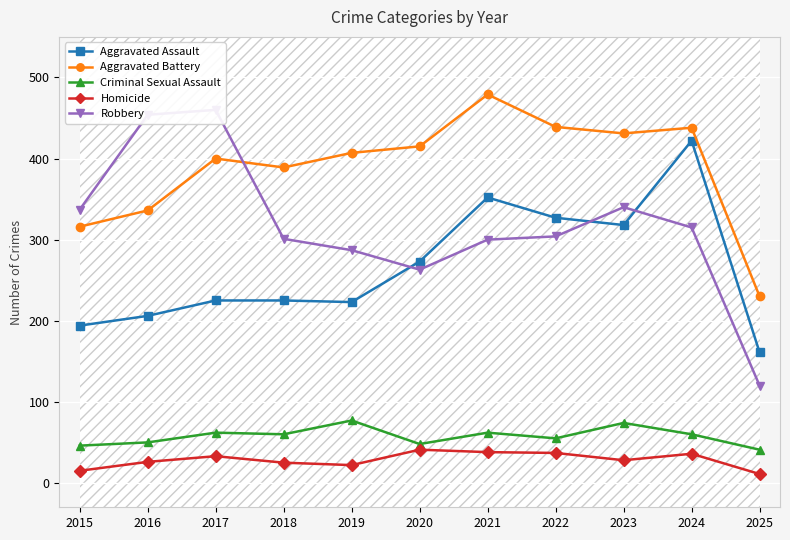

True or false: Aggravated Battery and Aggravated Assault intersect in this chart.

False